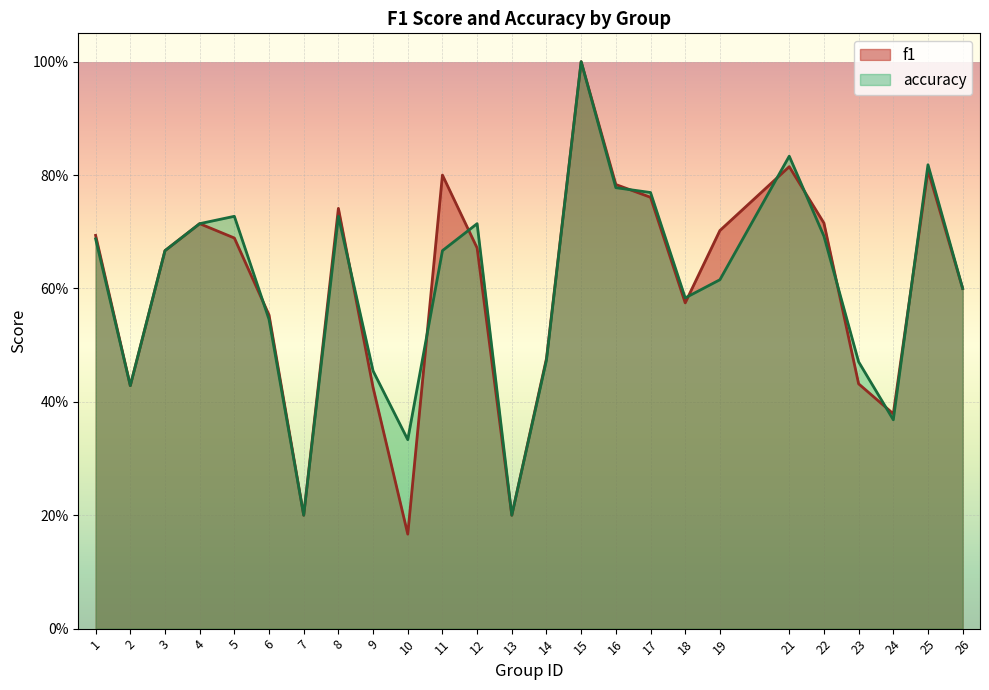

What is the minimum value for accuracy?

0.2